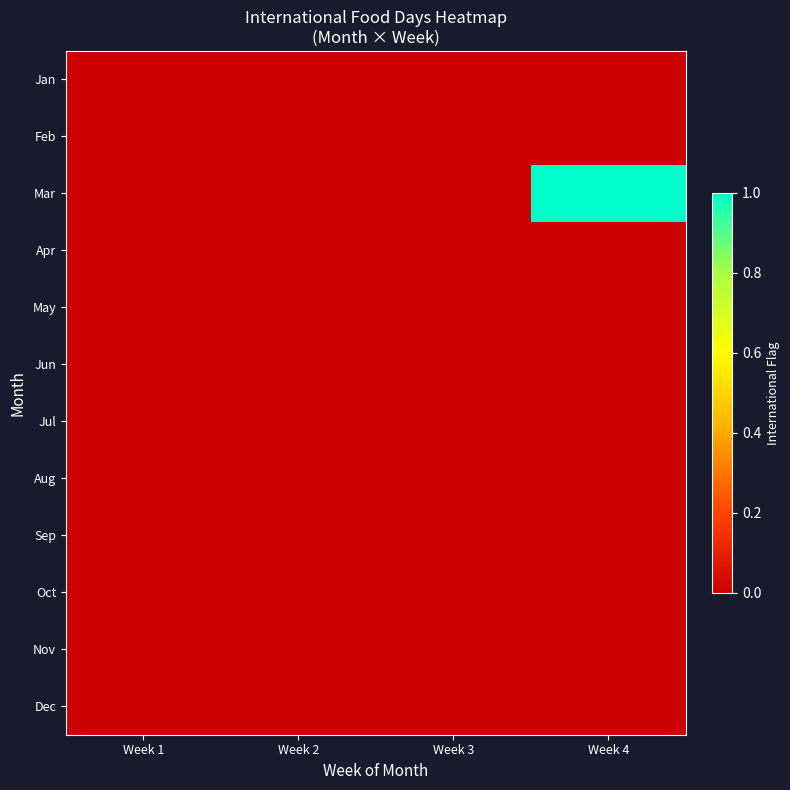

Which has a higher value, Week 2 or Week 4?

Week 2